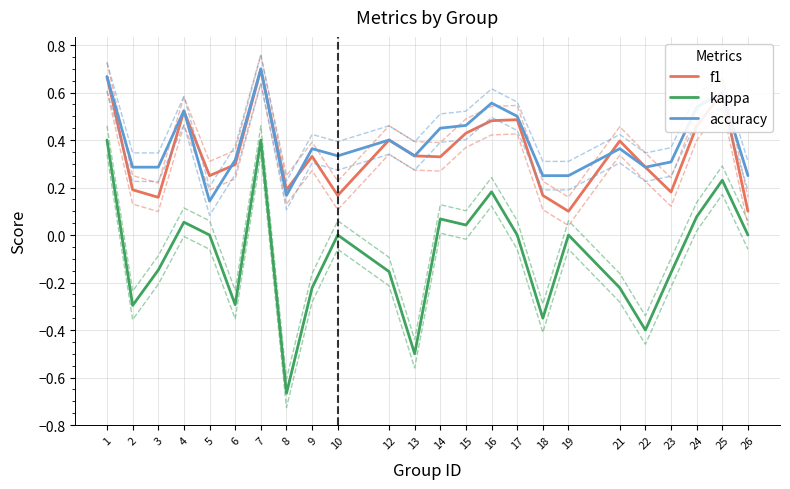

Reading right to left, transcribe all the data shown in this chart.

f1: 26=0.1	25=0.6	24=0.5	23=0.2	22=0.3	21=0.4	19=0.1	18=0.2	17=0.5	16=0.5	15=0.4	14=0.3	13=0.3	12=0.4	10=0.2	9=0.3	8=0.2	7=0.7	6=0.3	5=0.2	4=0.5	3=0.2	2=0.2	1=0.7
kappa: 26=0.0	25=0.2	24=0.1	23=-0.2	22=-0.4	21=-0.2	19=0.0	18=-0.4	17=0.0	16=0.2	15=0.0	14=0.1	13=-0.5	12=-0.2	10=0.0	9=-0.2	8=-0.7	7=0.4	6=-0.3	5=0.0	4=0.1	3=-0.1	2=-0.3	1=0.4
accuracy: 26=0.2	25=0.6	24=0.5	23=0.3	22=0.3	21=0.4	19=0.2	18=0.2	17=0.5	16=0.6	15=0.5	14=0.5	13=0.3	12=0.4	10=0.3	9=0.4	8=0.2	7=0.7	6=0.3	5=0.1	4=0.5	3=0.3	2=0.3	1=0.7